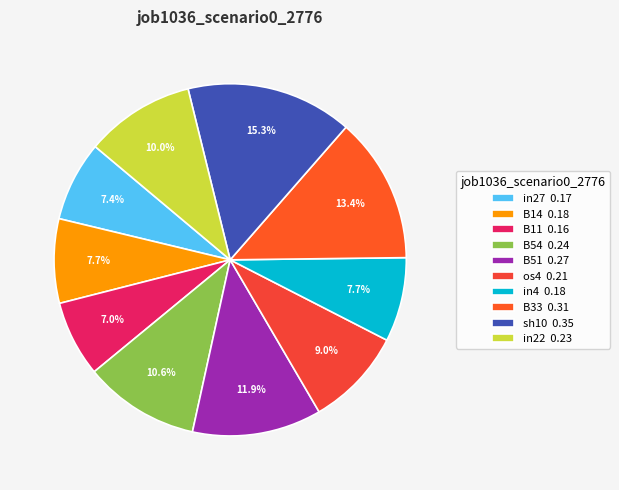

Which slice is the largest?

sh10